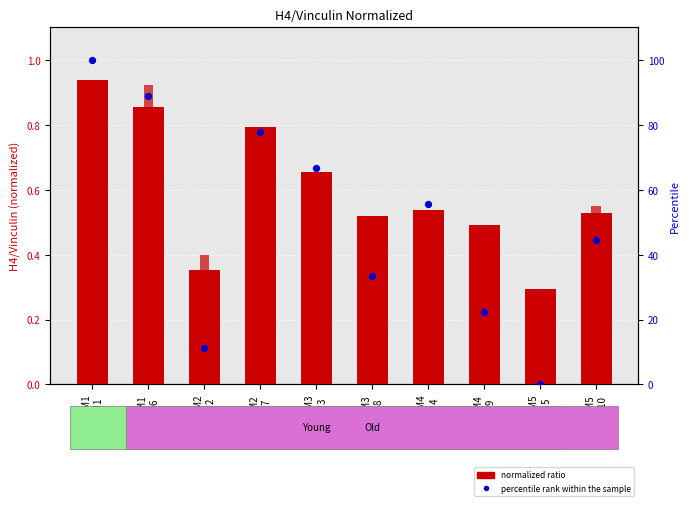

Which series contains the highest Y value?

percentile rank within the sample